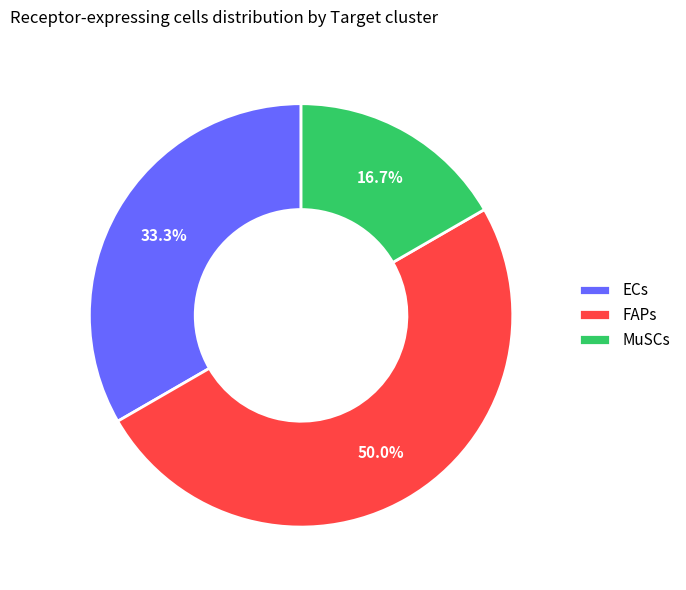

Does MuSCs represent more than half of the total?

No